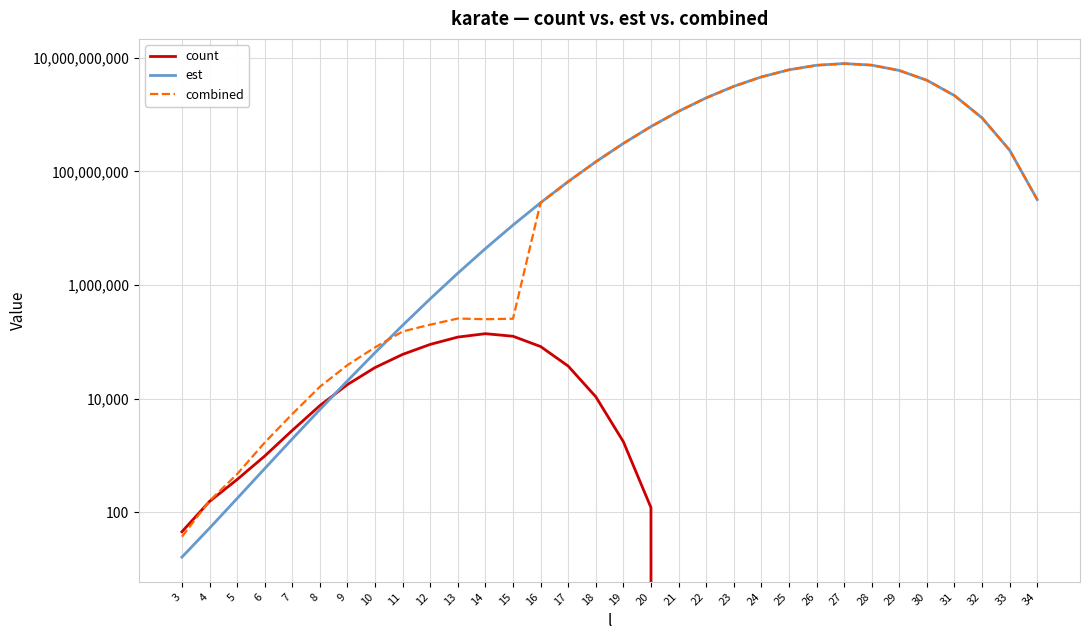

List the labels in order of count value, smallest first.

21, 22, 23, 24, 25, 26, 27, 28, 29, 30, 31, 32, 33, 34, 3, 20, 4, 5, 6, 19, 7, 8, 18, 9, 10, 17, 11, 16, 12, 13, 15, 14